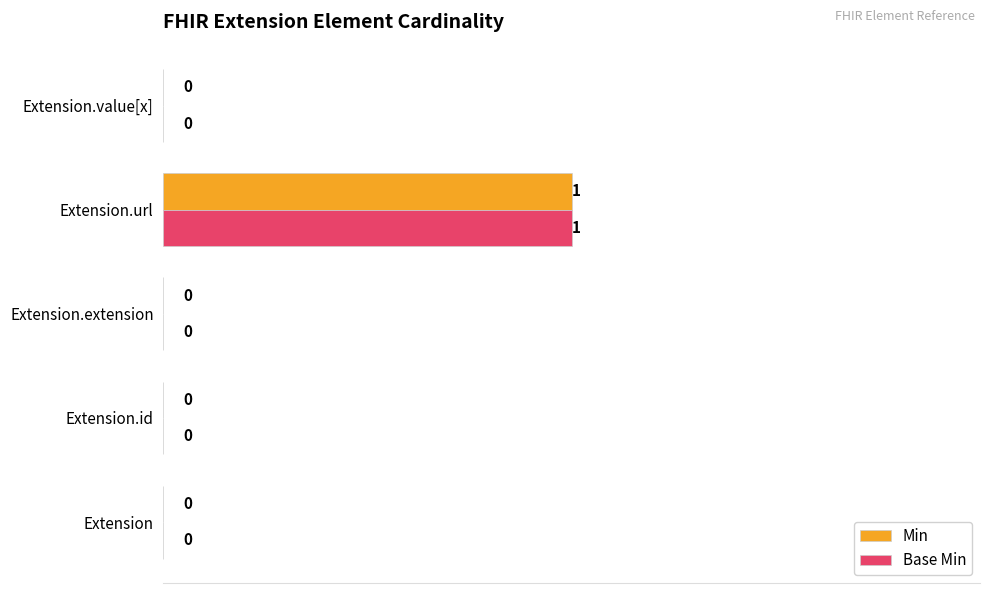

What is the greatest value displayed?

1